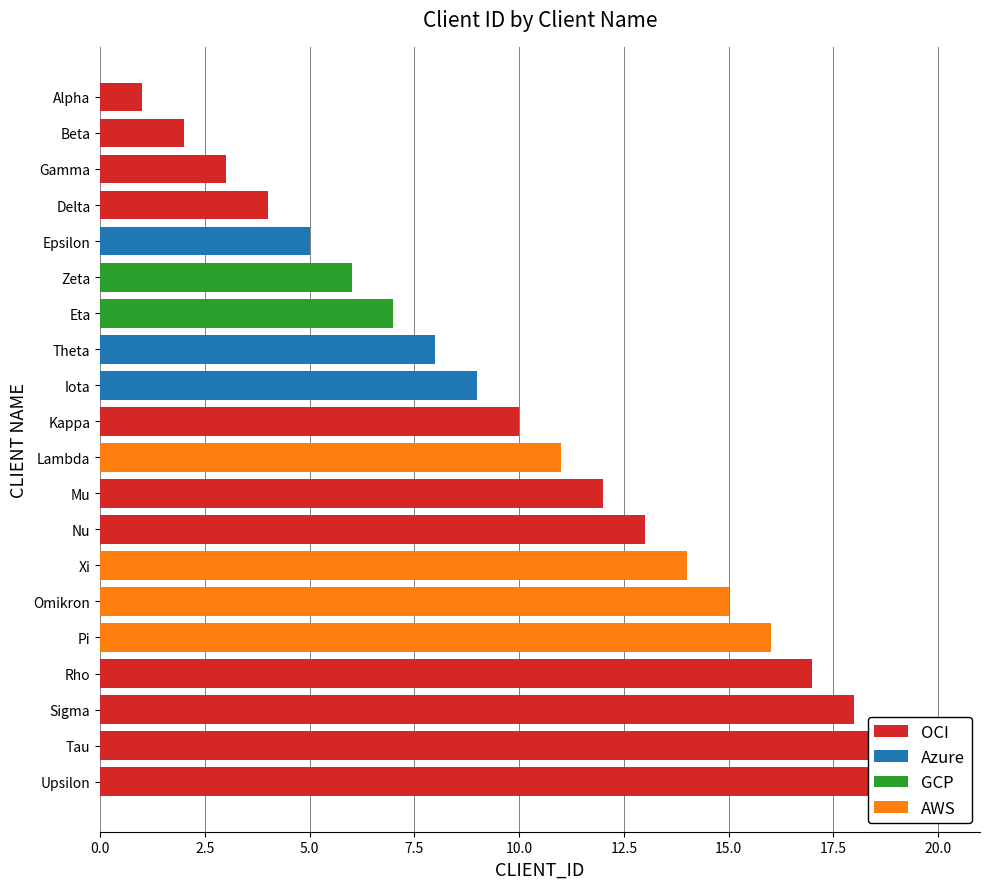

What is the value of the 10th bar from the left?

10